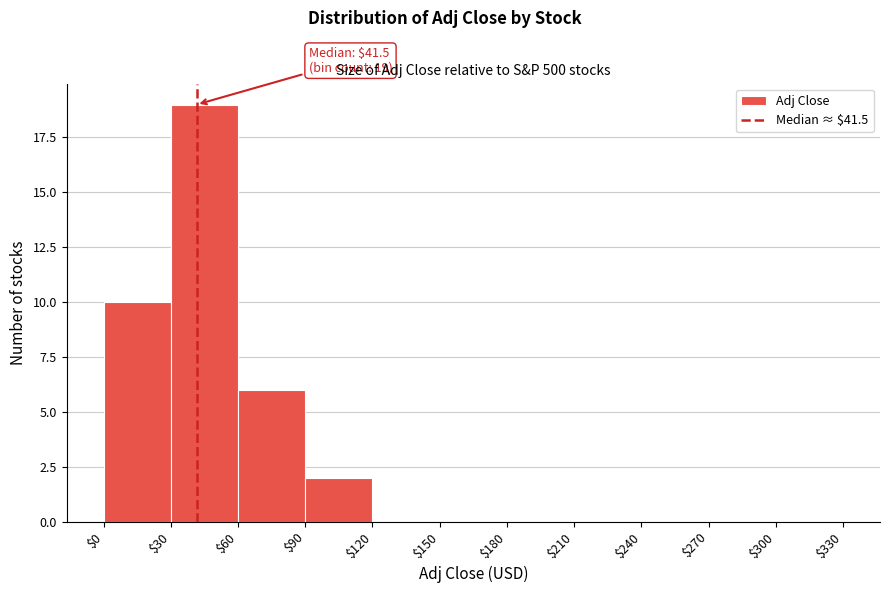

Over which range of the x-axis is the bar tallest?

$30 to $60